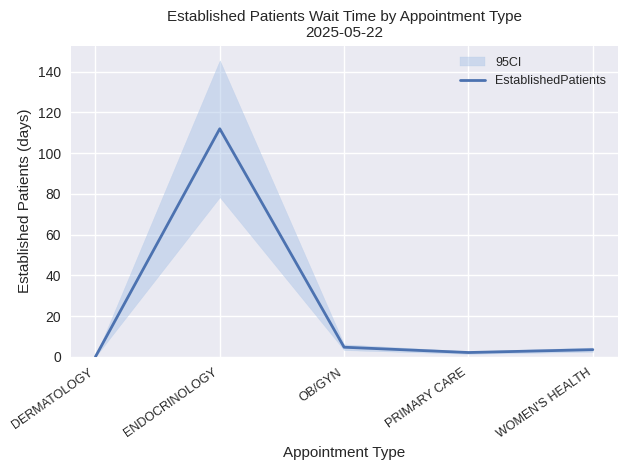

Reading left to right, extract all data points from this chart.

0.0	112.0	4.7	2.1	3.5